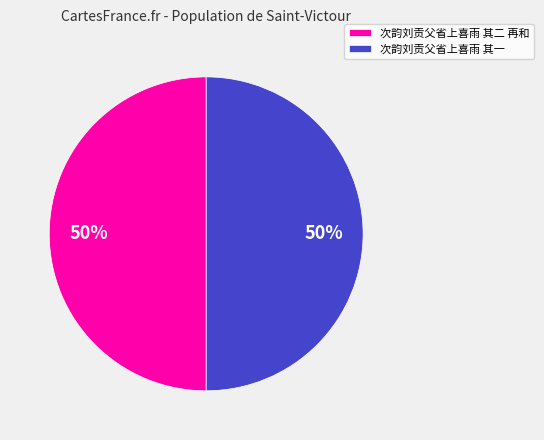

What is the ratio of the value at 次韵刘贡父省上喜雨 其二 再和 to the value at 次韵刘贡父省上喜雨 其一?

1.0